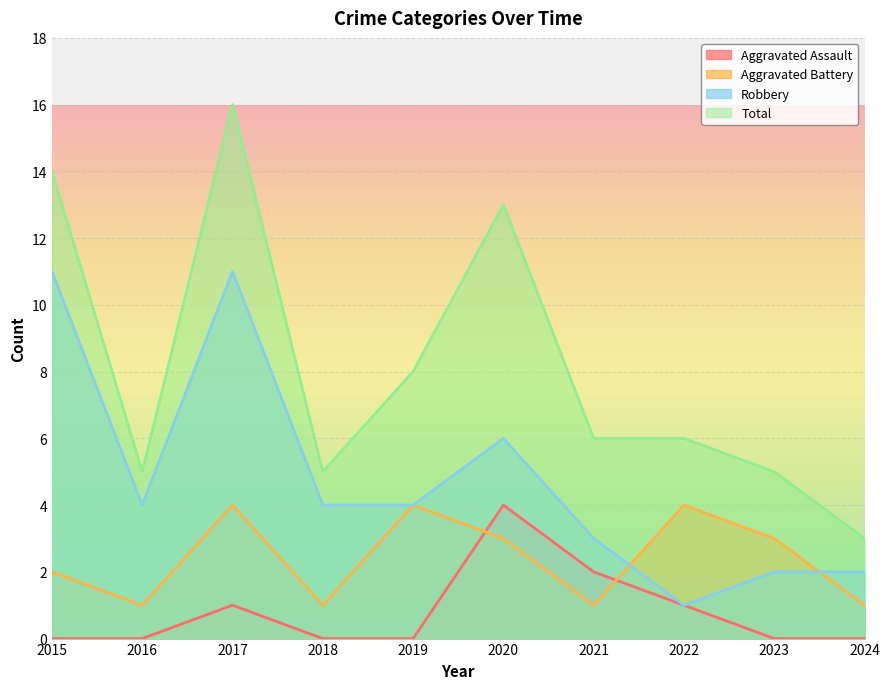

True or false: Aggravated Battery and Total intersect in this chart.

False